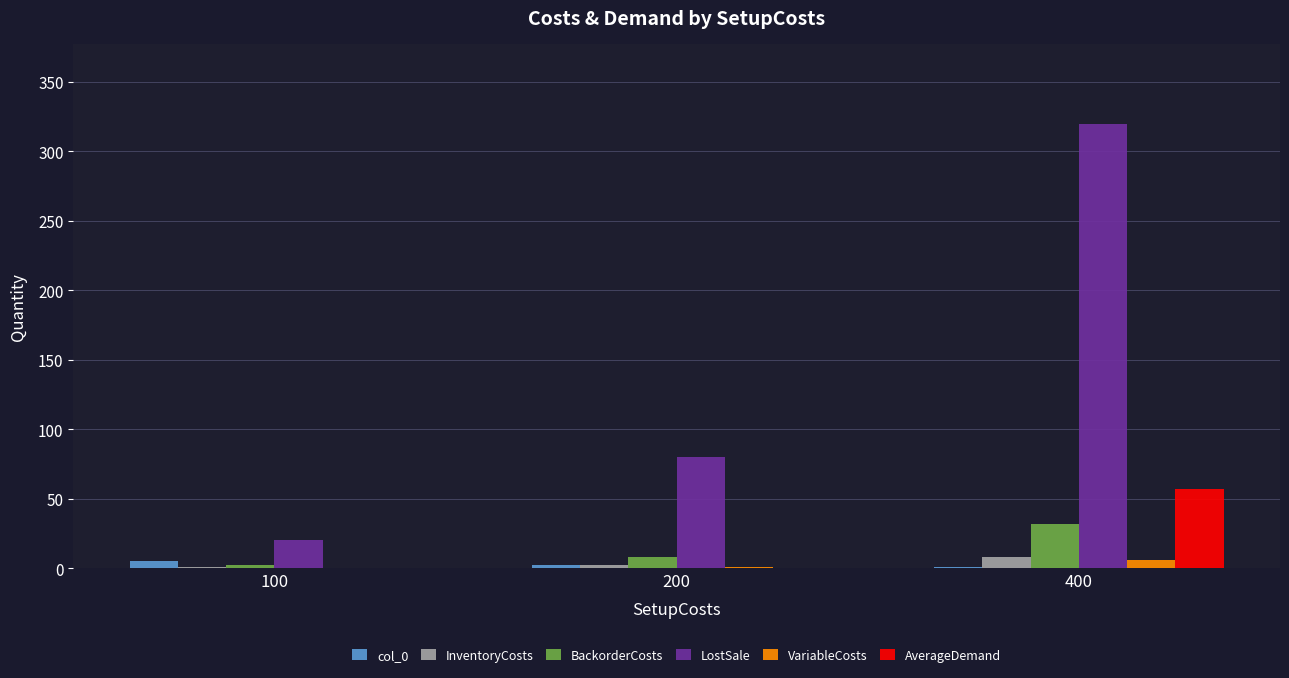

Between 100 and 400, which series saw the biggest shift?

LostSale